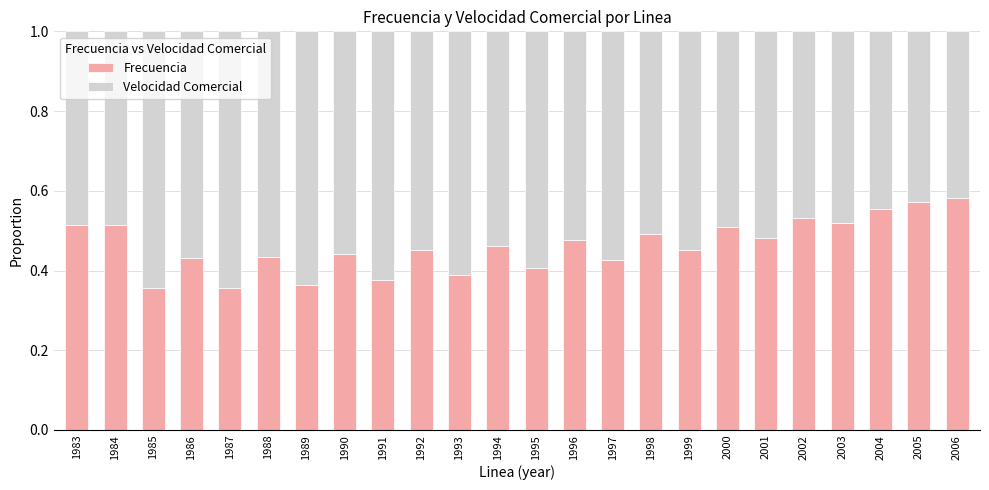

The value of Frecuencia at 1987 is 0.5. True or false?

False